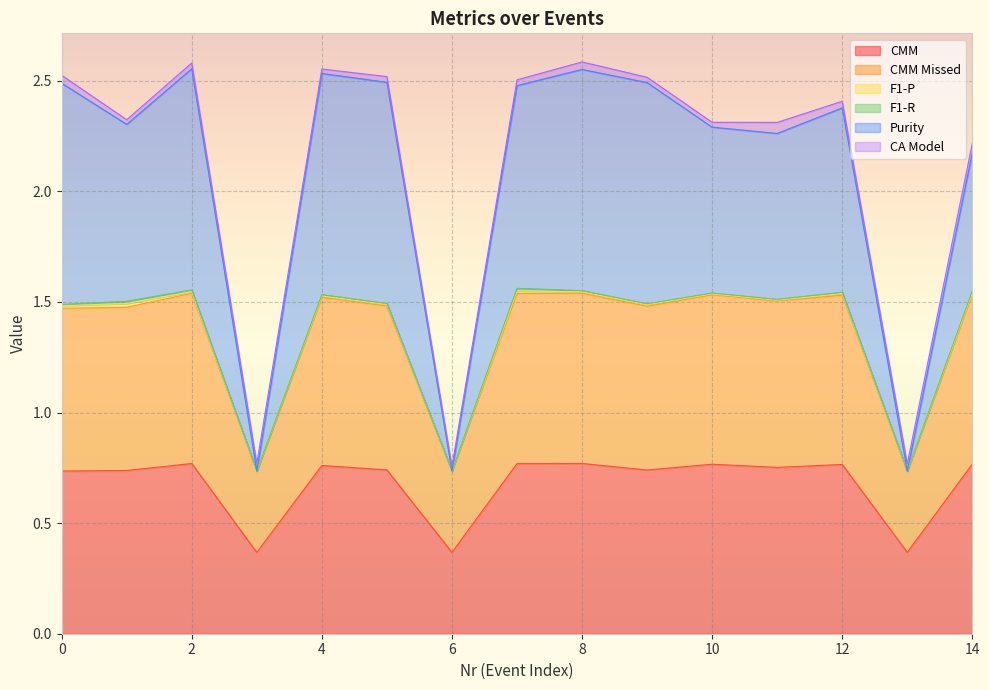

At which category is the sum across all series the highest?

2